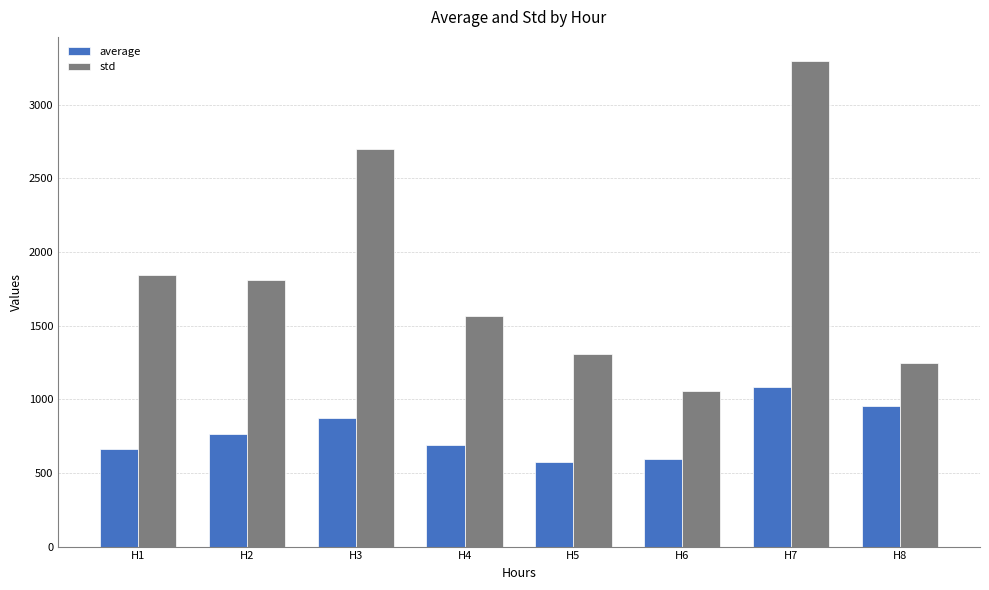

What is the total value across all series at H3?

3569.6